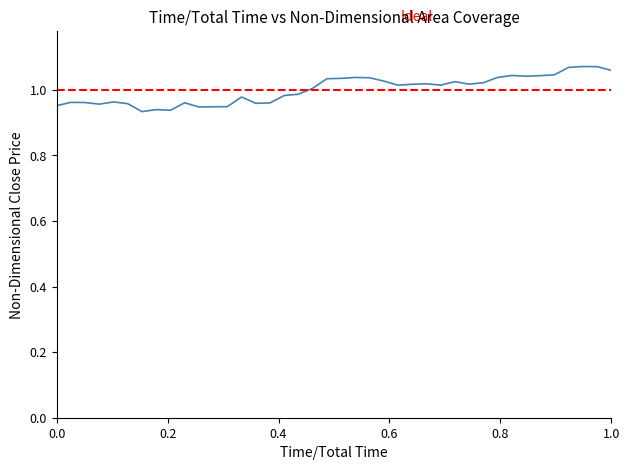

Is this an area chart (filled region under the line)?

No